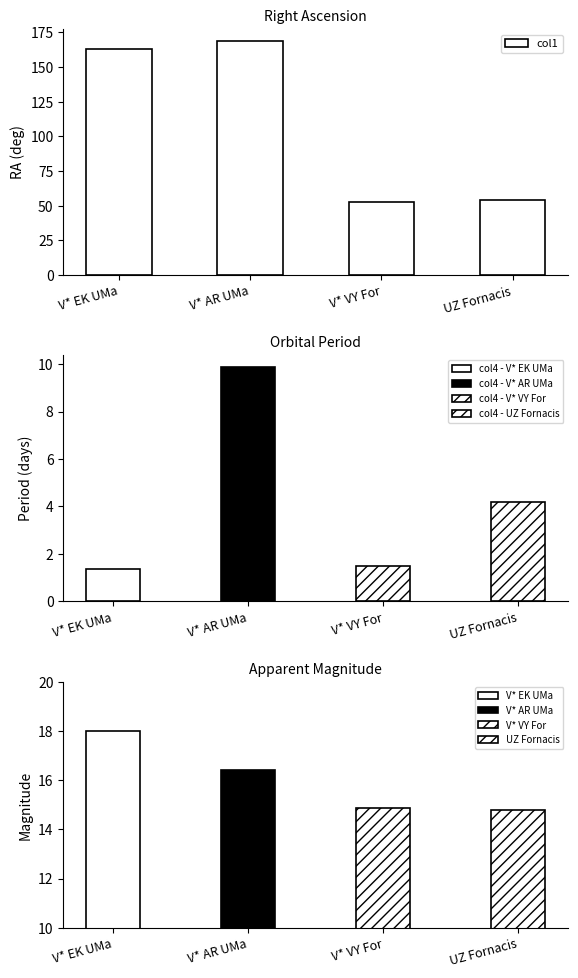

How many categories are shown in the chart?

4